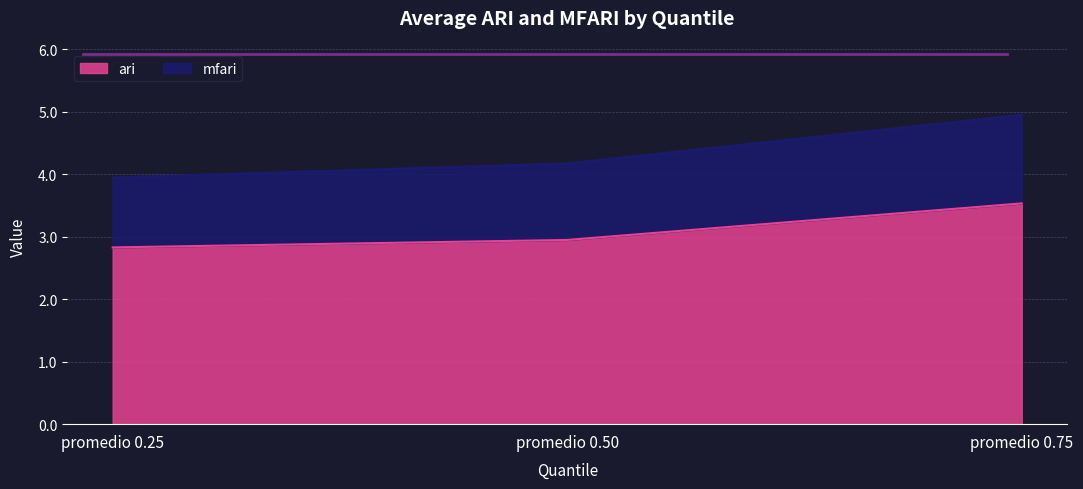

What are all the series names shown in the legend?

mfari, ari